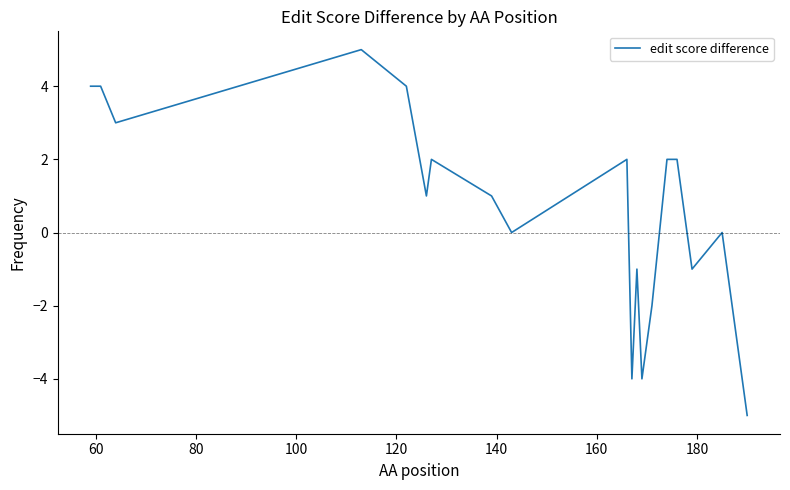

What is the minimum value shown in the chart?

-5